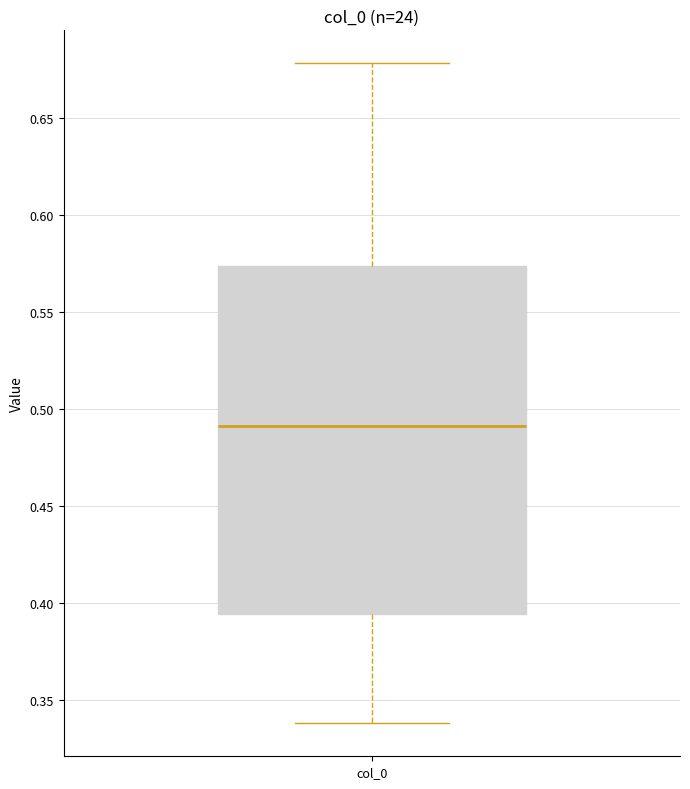

Where is the upper edge of the box for col_0 on the y-axis? The values are not printed on the chart, so give them approximately, as read against the axis.

0.575